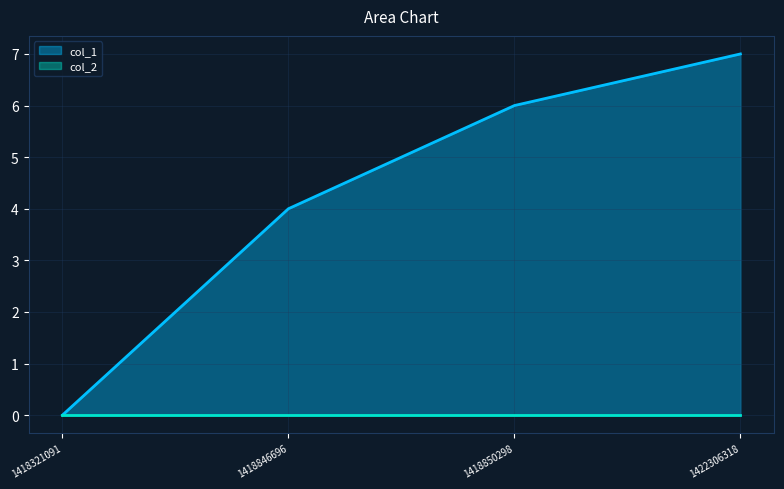

What is the sum of all values?

17